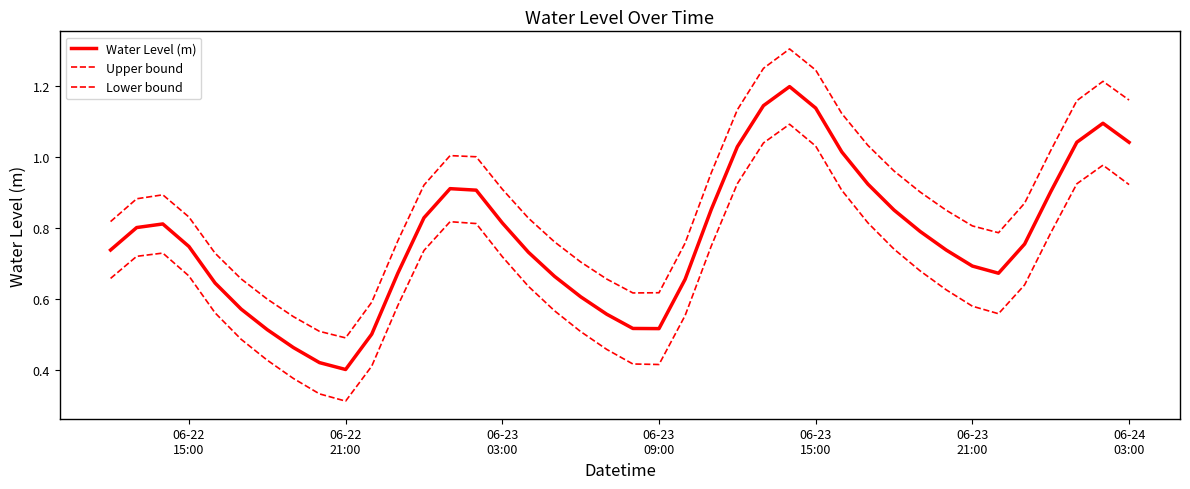

Rank the series by their maximum value, from lowest to highest.

Lower bound, Water Level (m), Upper bound